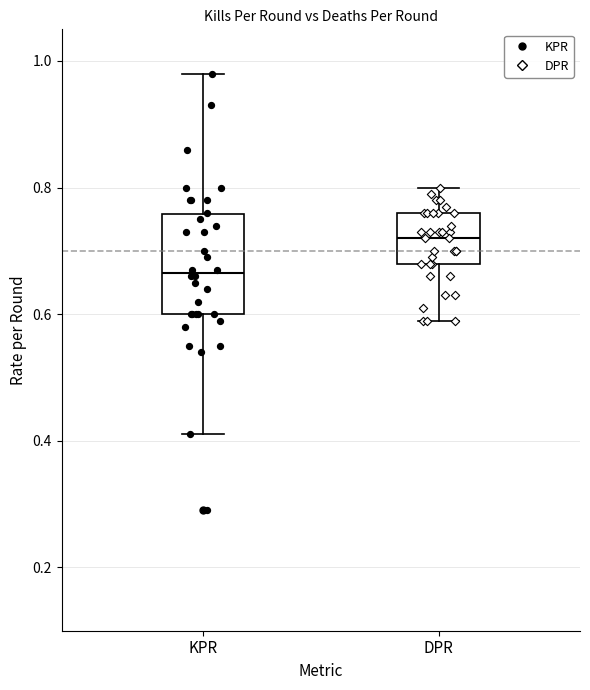

Where does the median line of the box for KPR sit on the y-axis? The values are not printed on the chart, so give them approximately, as read against the axis.

0.66